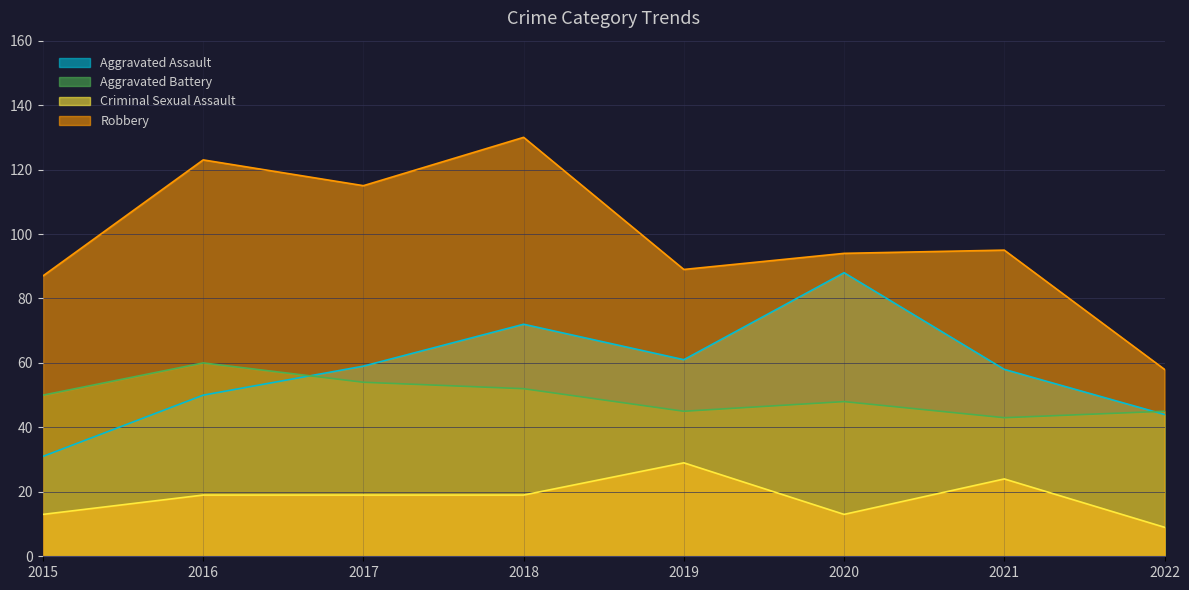

What is the sum of the Robbery values at 2021 and 2019?

184